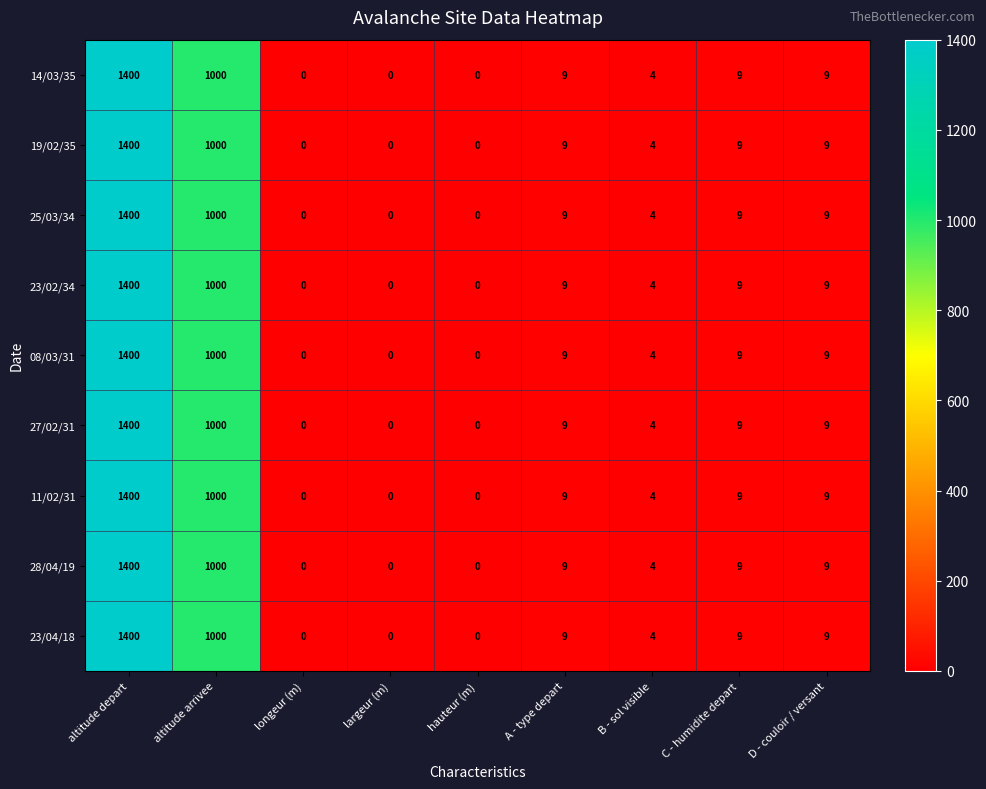

What is the maximum value for 08/03/31?

1400